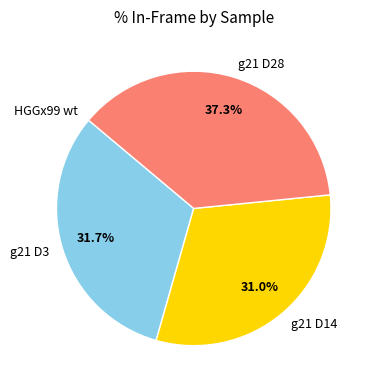

What is the largest slice in the pie chart?

g21 D28